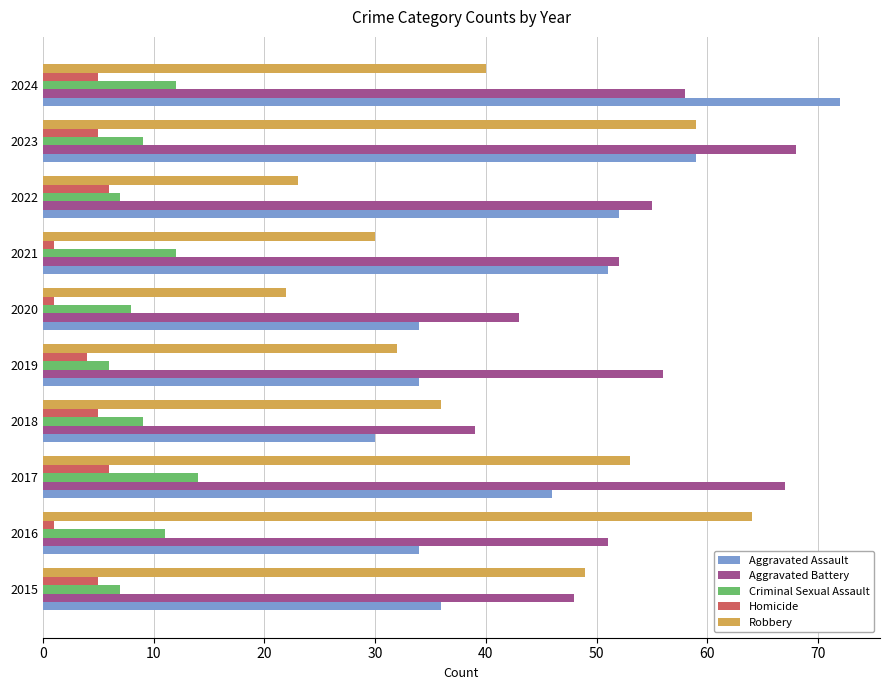

At which label does Criminal Sexual Assault reach its peak?

2017